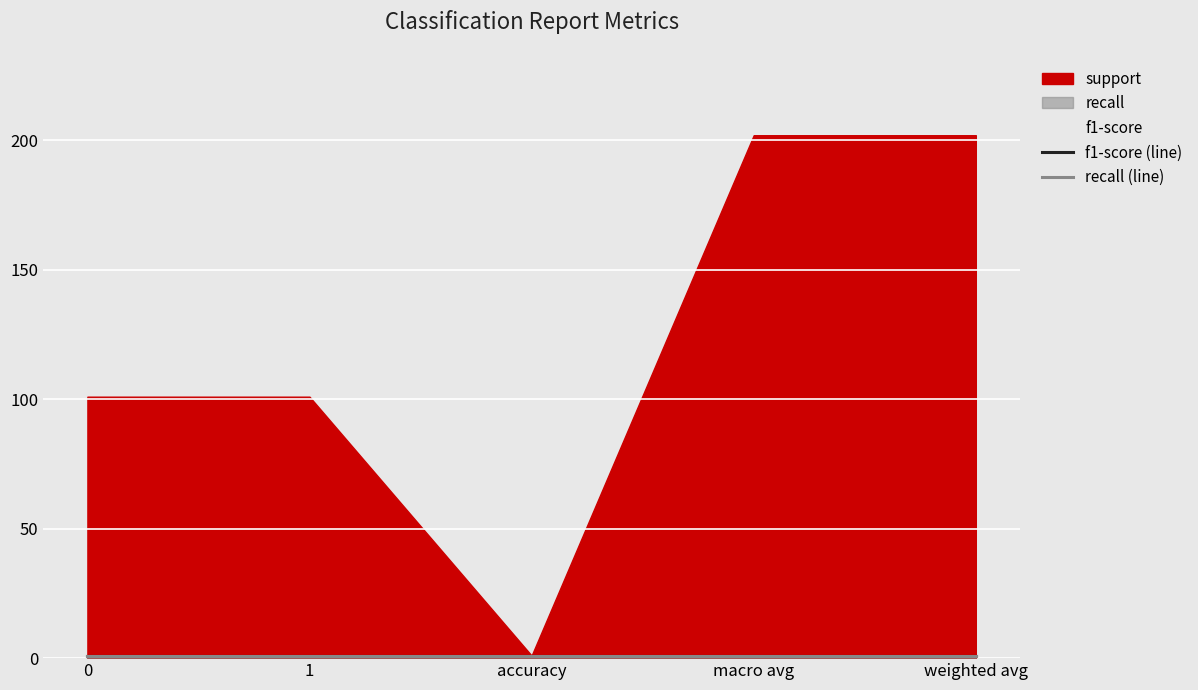

True or false: recall and support intersect in this chart.

False